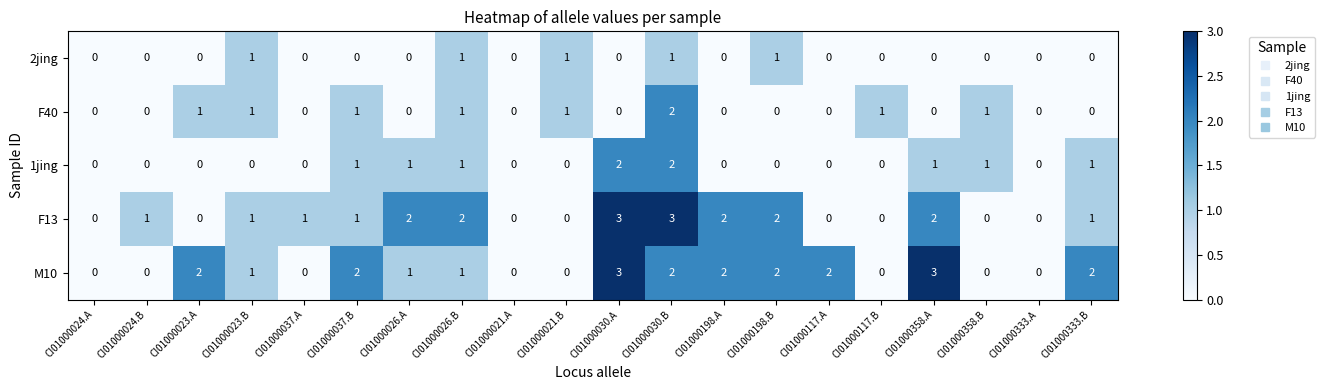

Is the value of M10 at CI01000023.A greater than the value of 2jing at CI01000117.A?

Yes